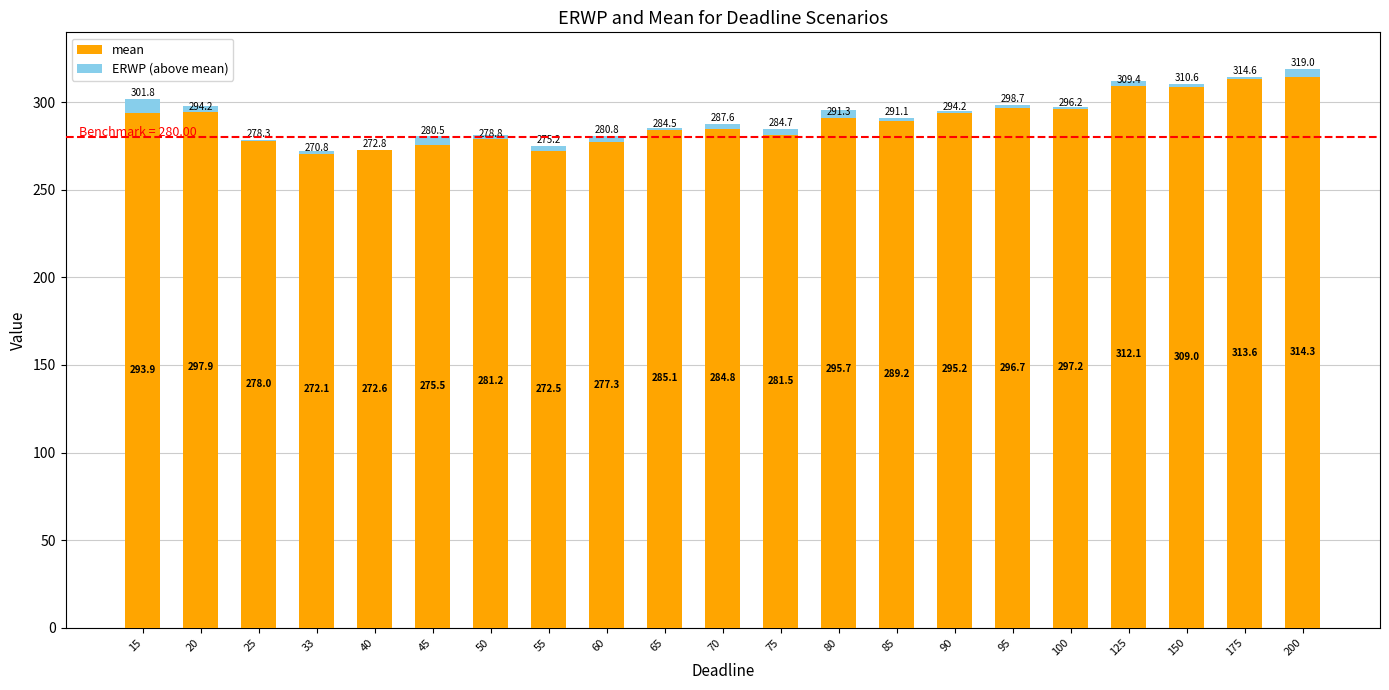

How many values in the ERWP (above mean) series exceed 0?

13